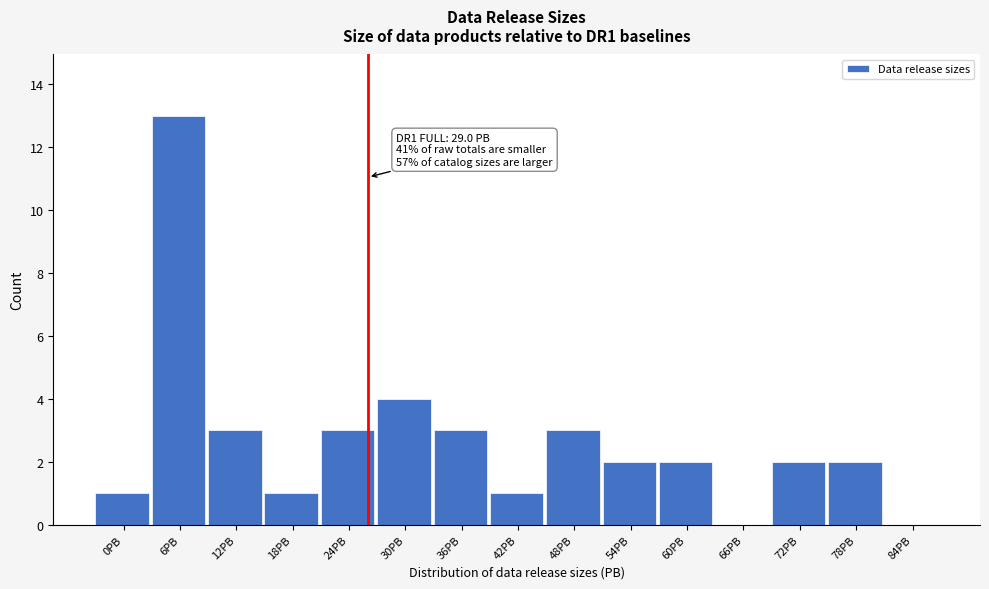

Reading left to right, list all the values displayed in this chart.

0PB=1	6PB=13	12PB=3	18PB=1	24PB=3	30PB=4	36PB=3	42PB=1	48PB=3	54PB=2	60PB=2	66PB=0	72PB=2	78PB=2	84PB=0